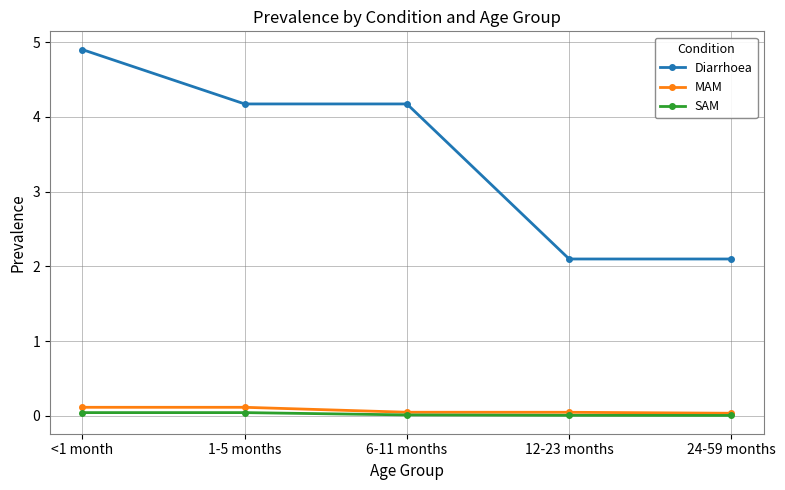

What is the minimum value for Diarrhoea?

2.1